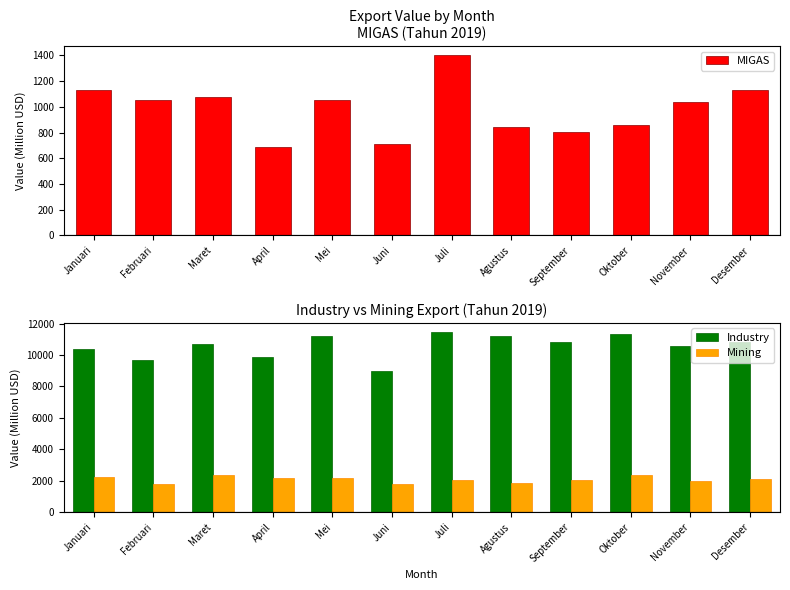

What is the total value across all series at September?

13696.3